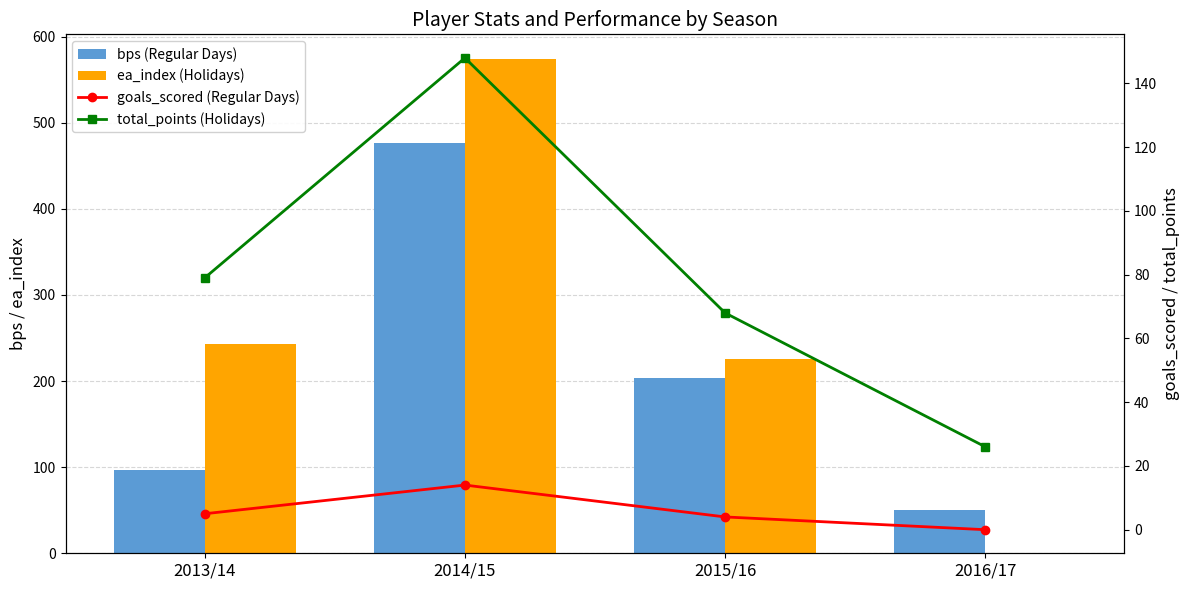

Which series has the largest range (max minus min)?

ea_index (Holiday)